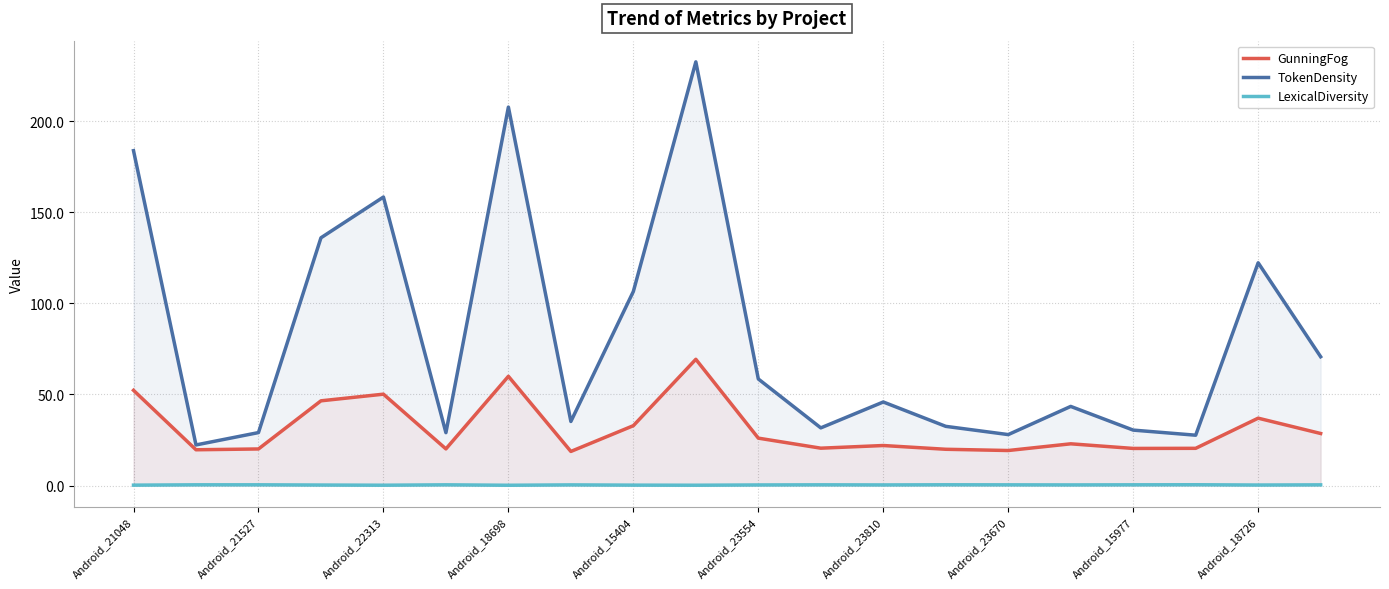

Rank the series by their maximum value, from lowest to highest.

LexicalDiversity, GunningFog, TokenDensity